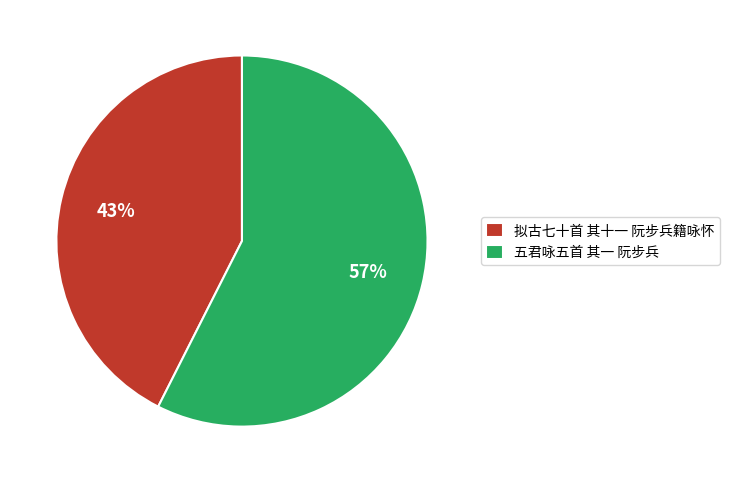

To the nearest percent, what portion does 五君咏五首 其一 阮步兵 represent?

57%